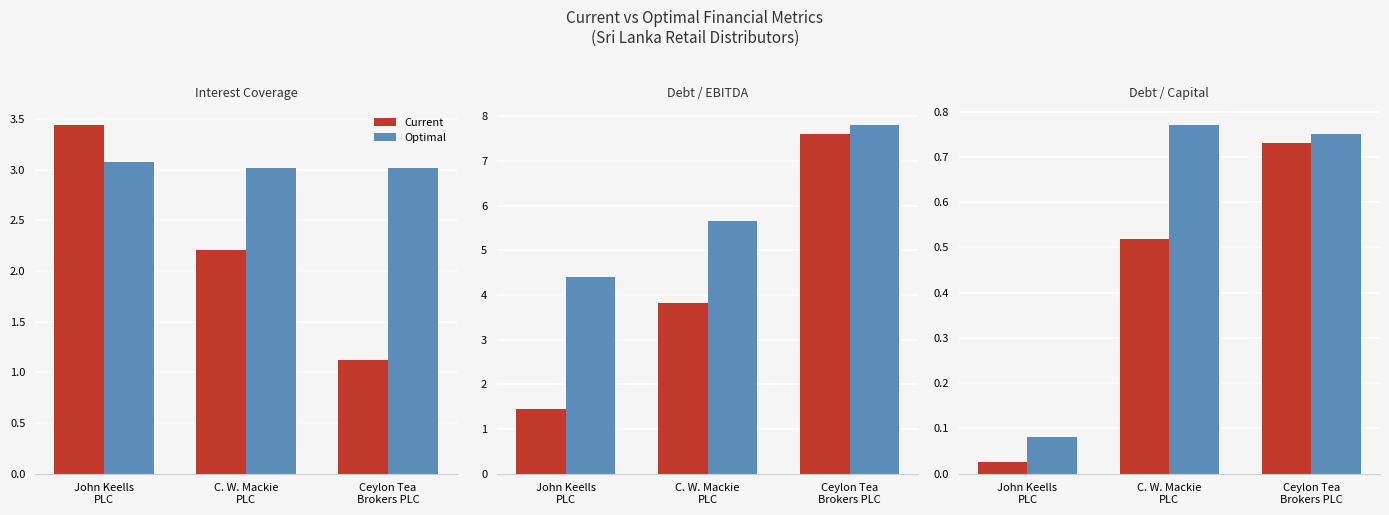

How many groups of bars are there?

3